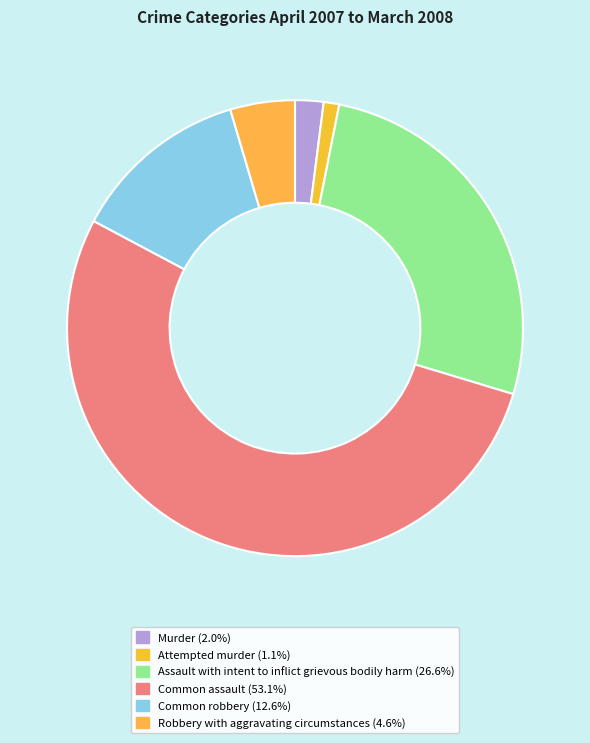

Count the number of slices in the pie.

6